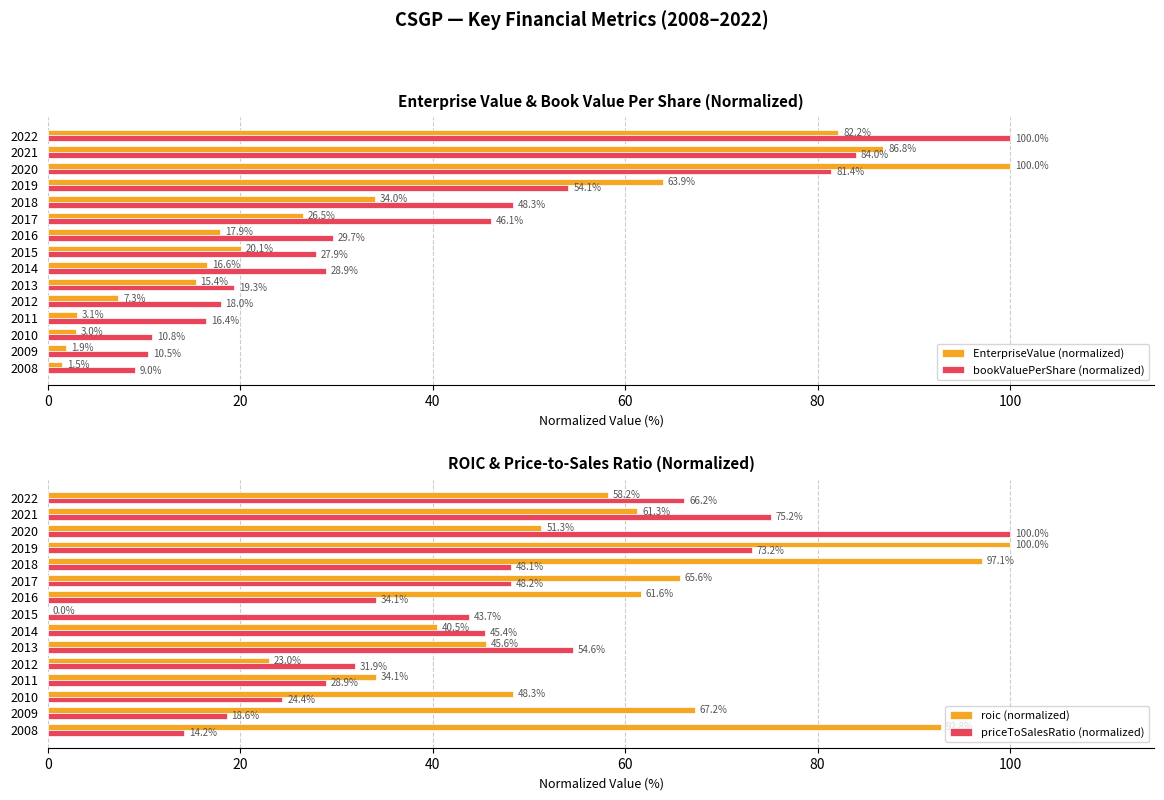

Which series has the widest spread of values?

roic (normalized)